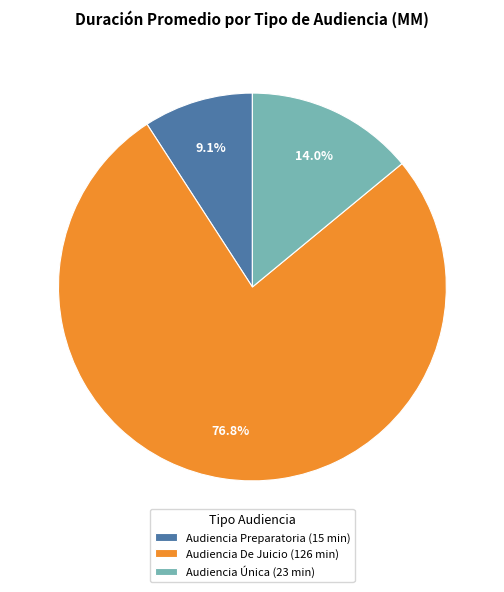

To the nearest percent, what is the difference between the Audiencia De Juicio and Audiencia Única slice percentages?

63%